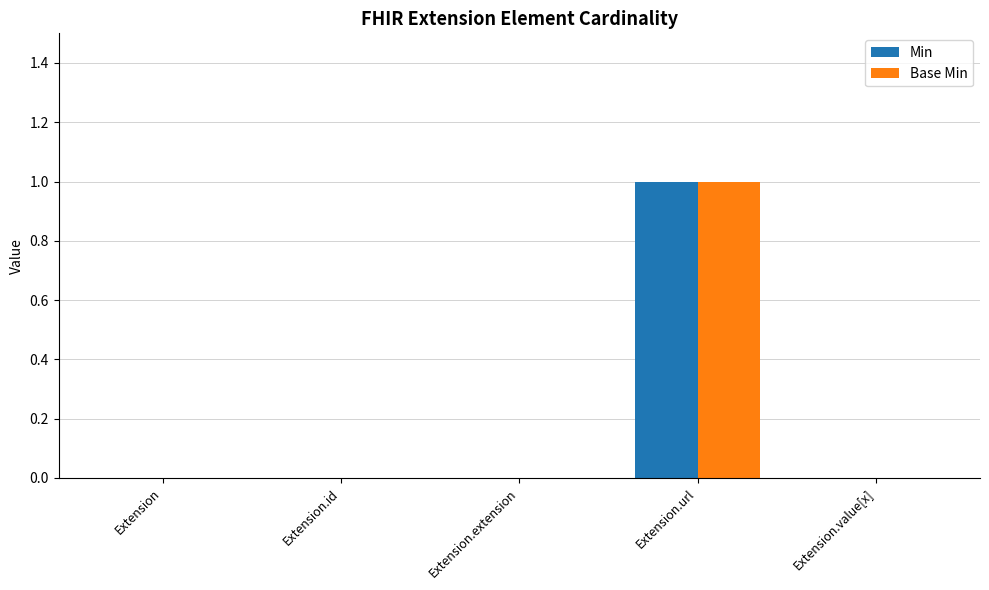

How many categories are shown in the chart?

5